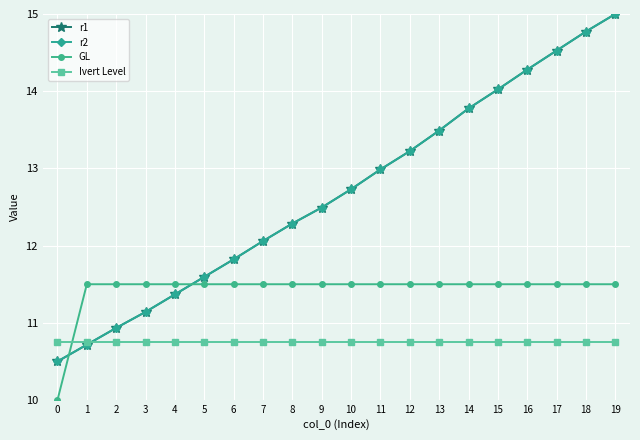

What is the spread (max minus min) of values at 11?

2.2